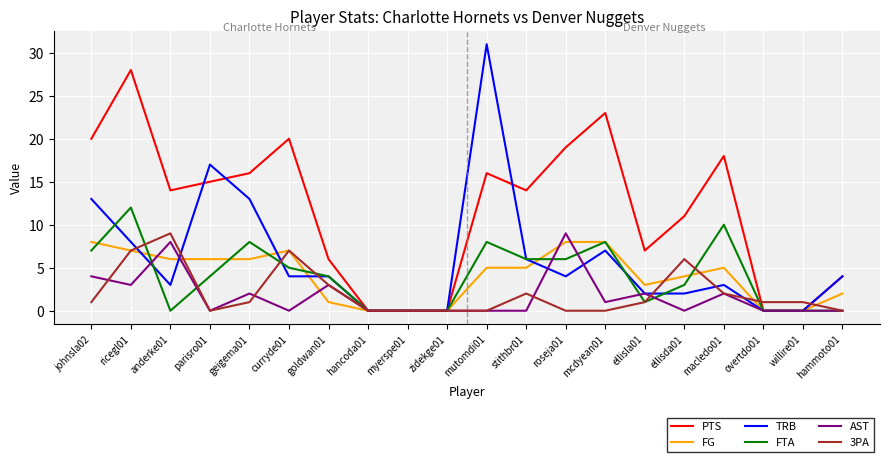

True or false: 3PA has more than 1 interior local peaks.

True